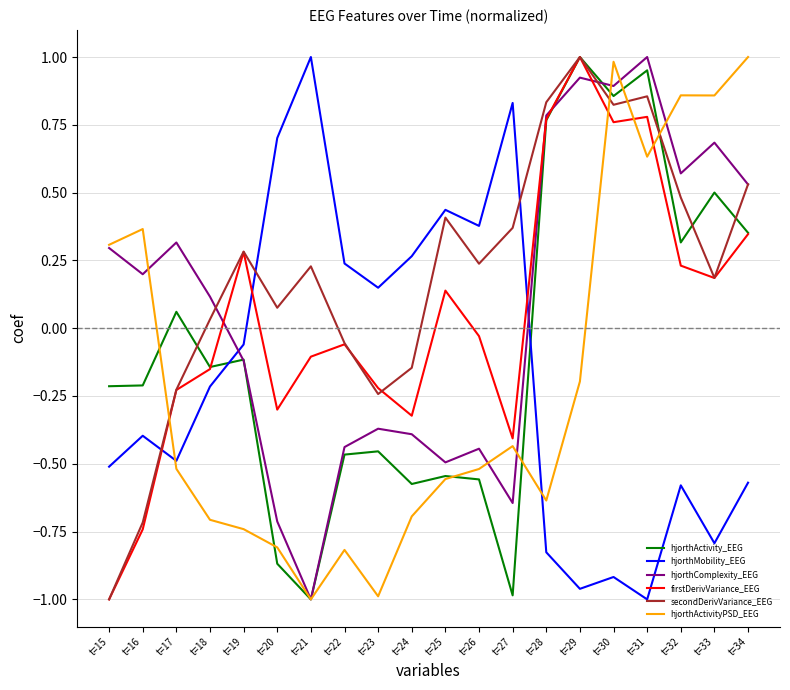

What is the difference between the highest and lowest values at t=20?

1.6